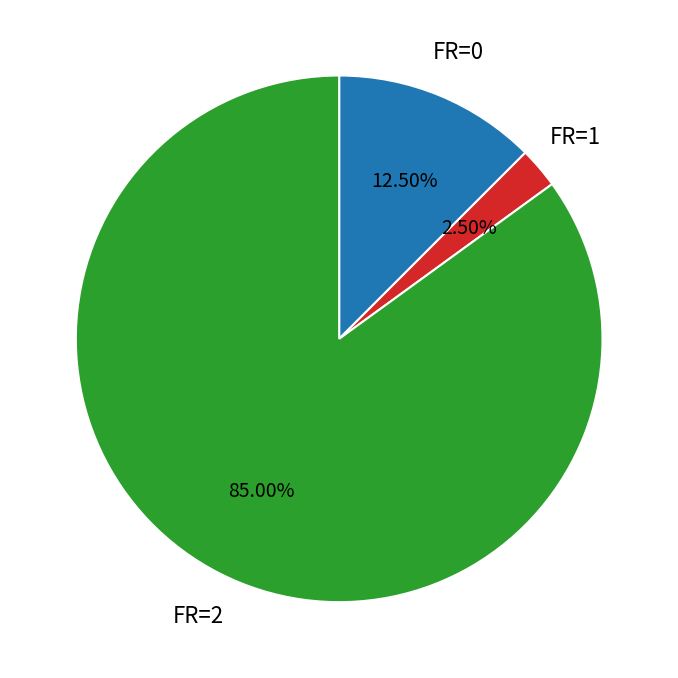

Does any single category account for the majority?

Yes